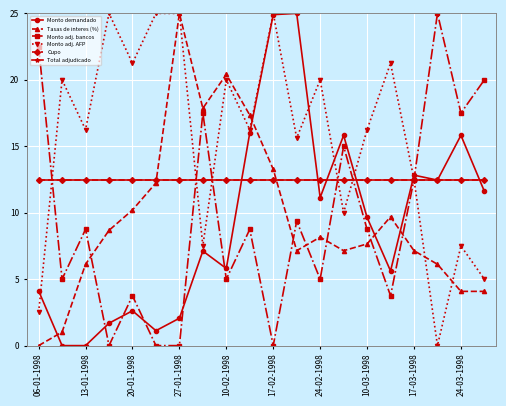

Which series has the widest spread of values?

Monto demandado